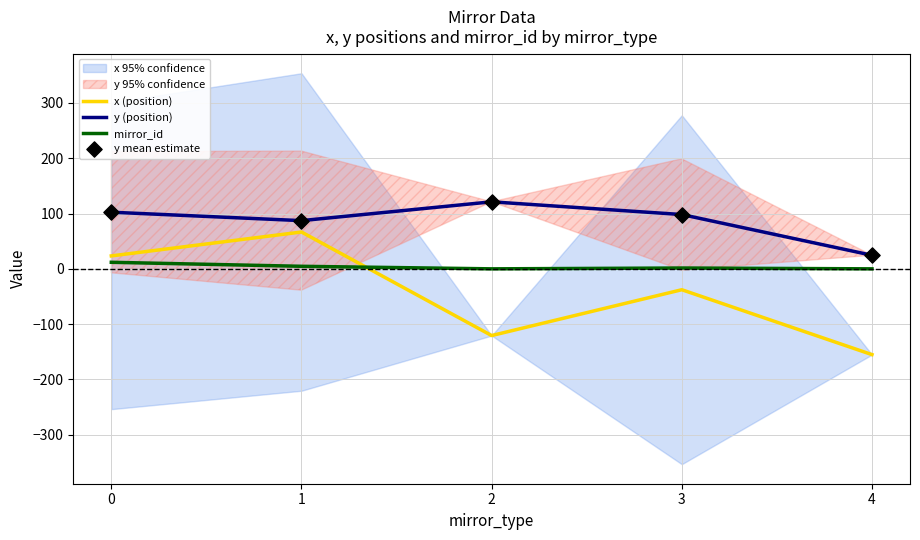

Which series contains the lowest Y value?

x (position)